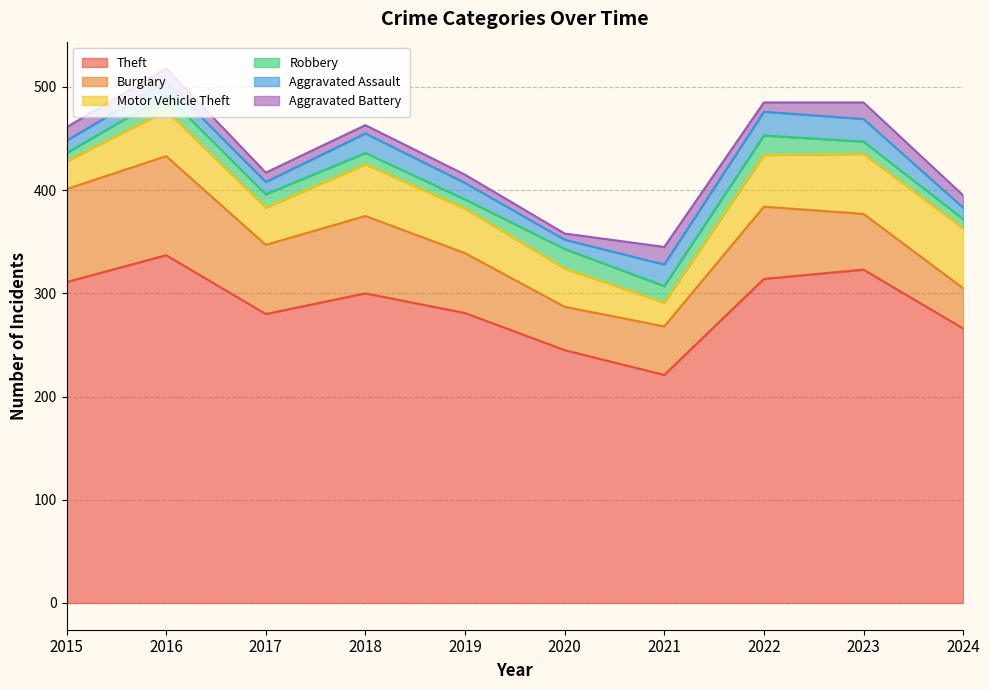

What is the difference between the highest and lowest values at 2020?

239